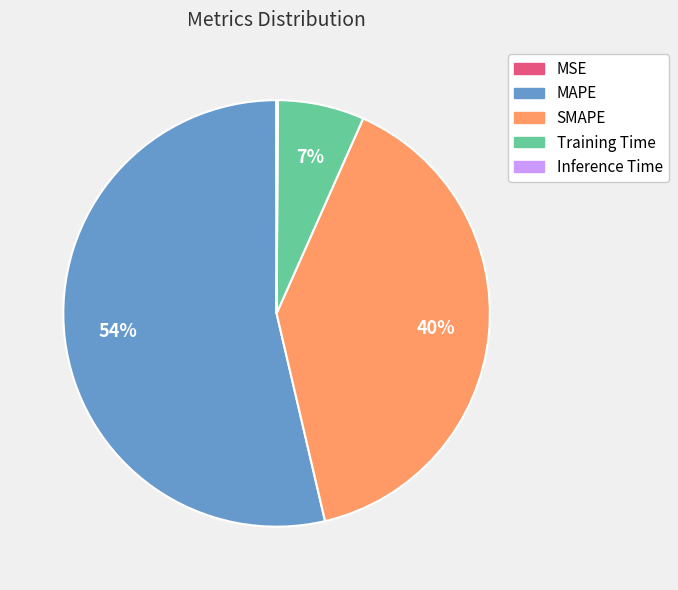

To the nearest percent, what is the average slice percentage?

20%